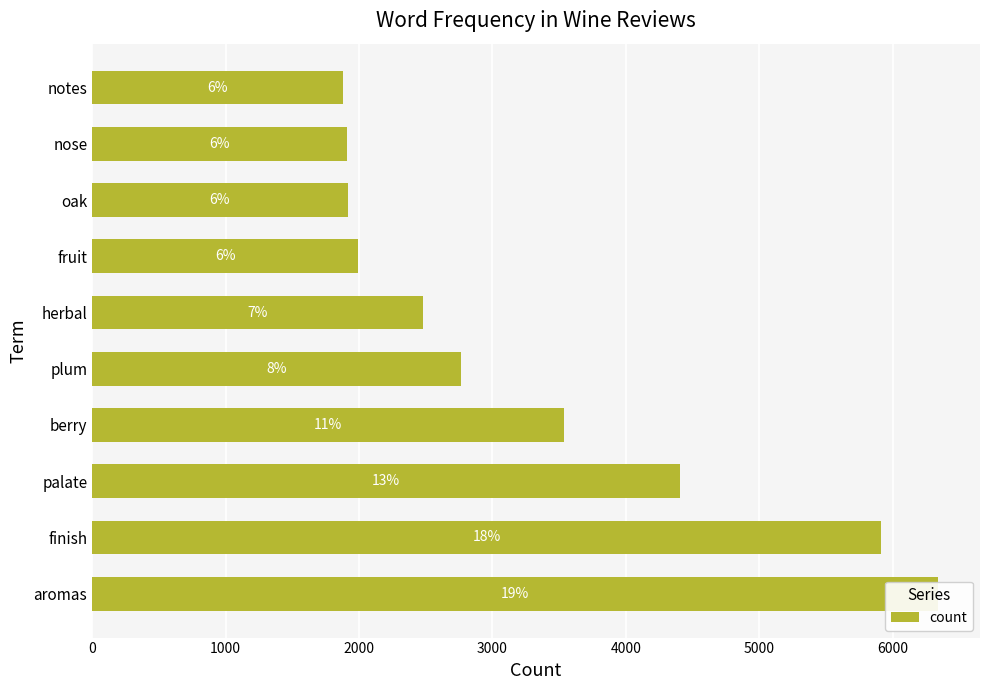

What position from the left is herbal?

6